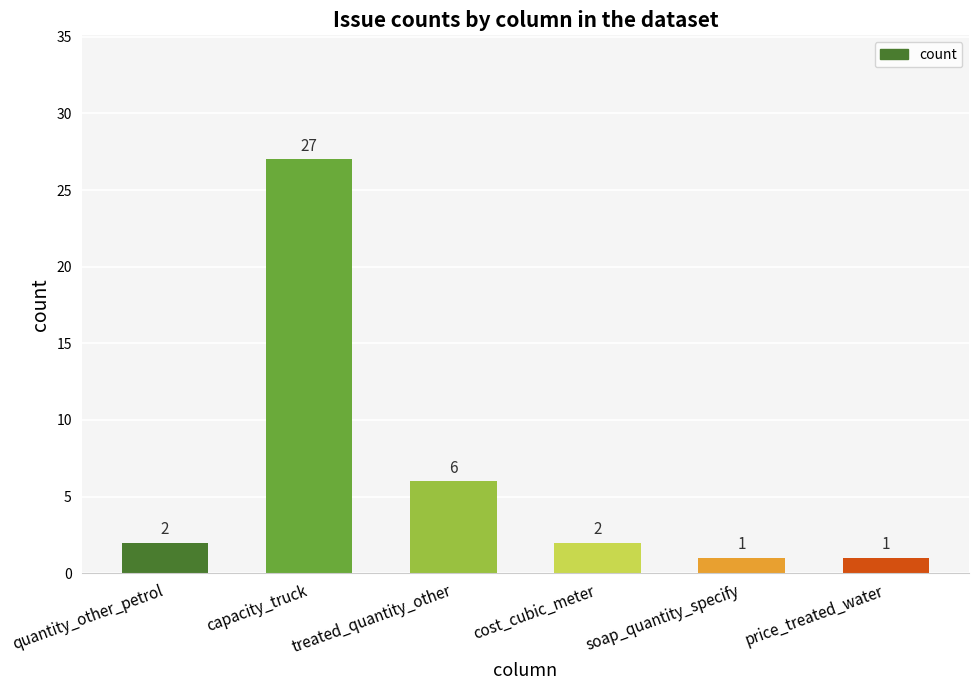

What is the sum of the values at soap_quantity_specify and cost_cubic_meter?

3